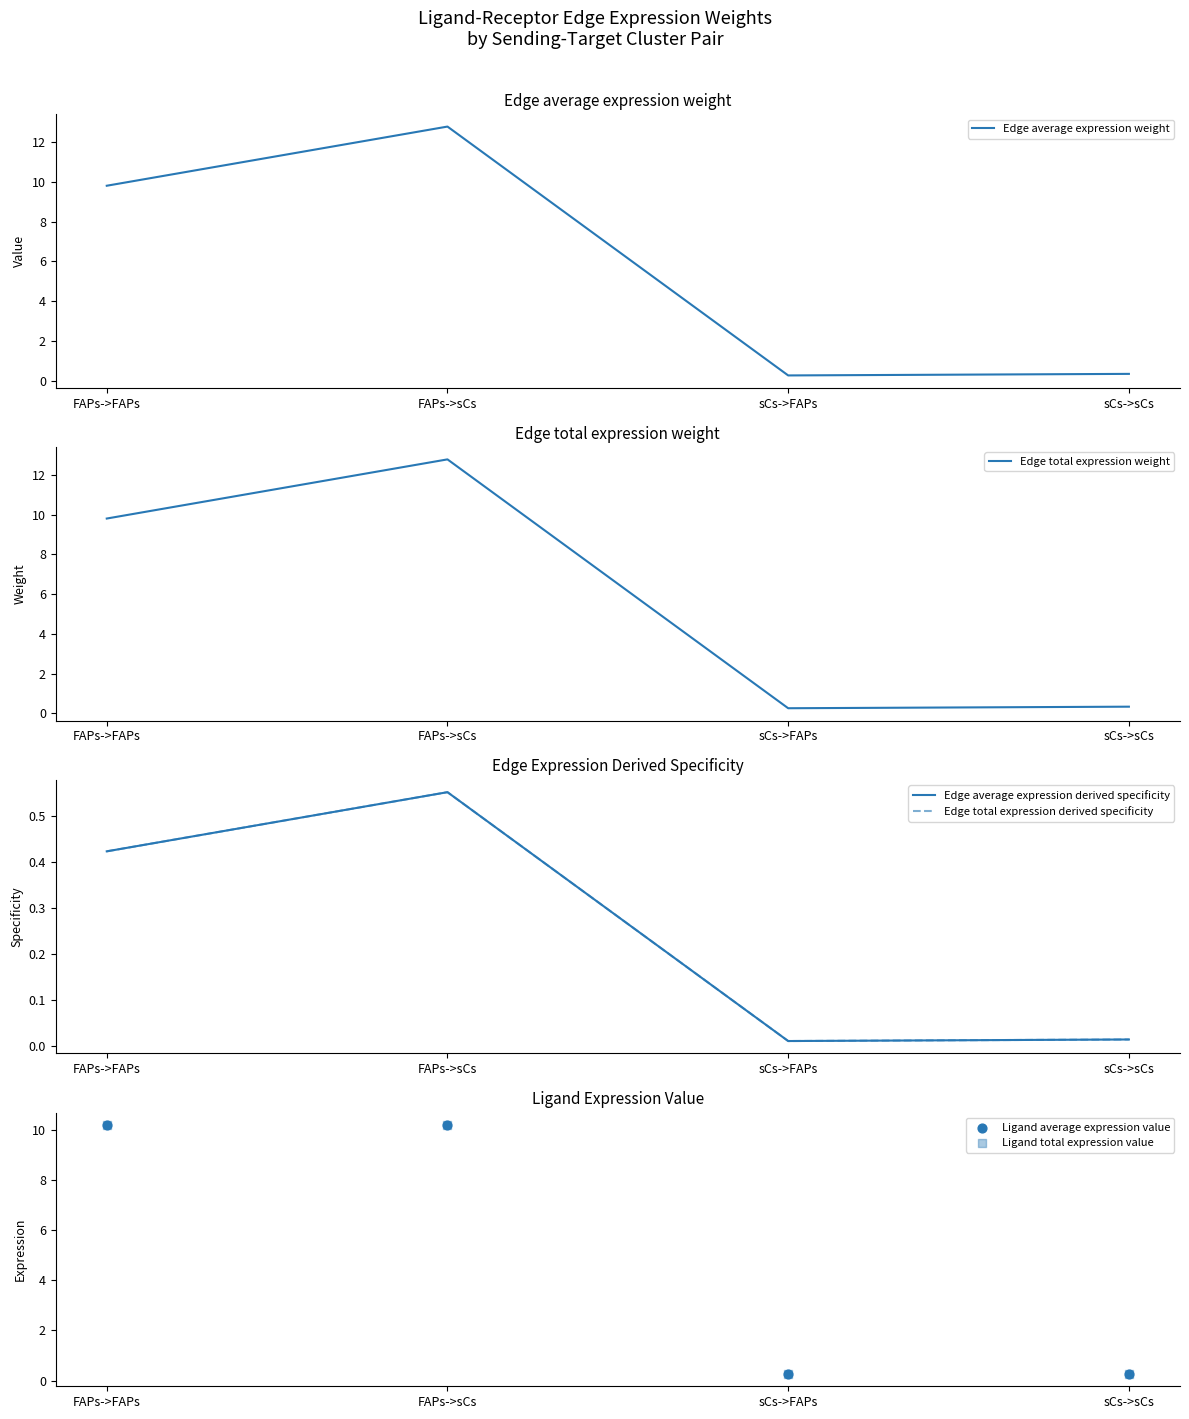

Is the value of Ligand average expression value at FAPs->sCs greater than the value of Edge total expression weight at FAPs->sCs?

No